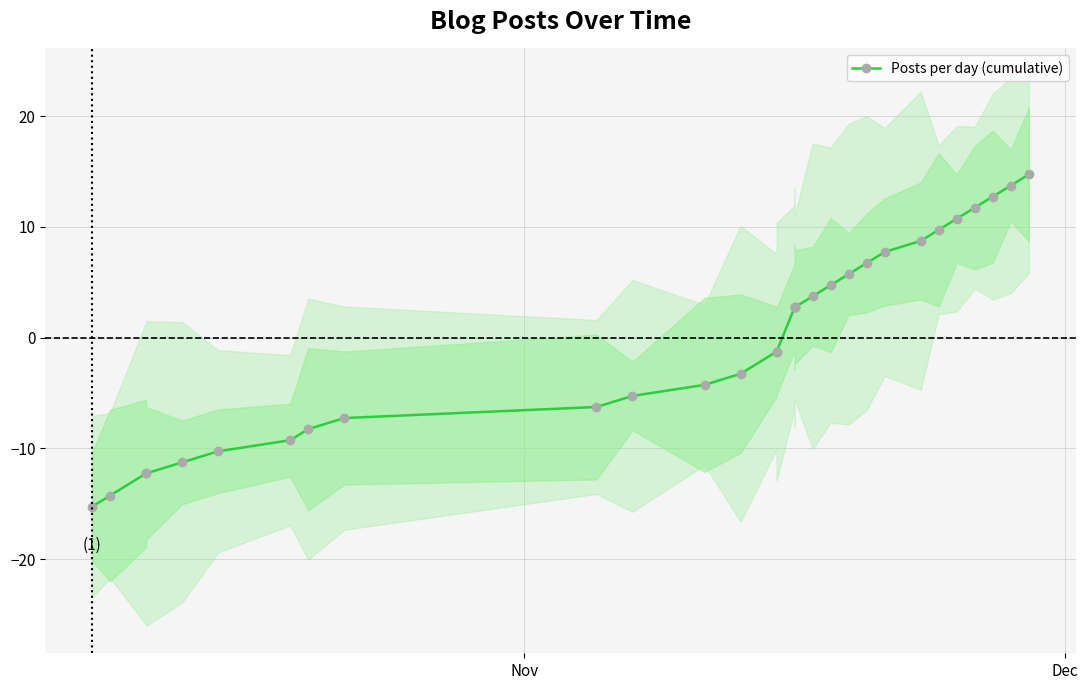

Which label corresponds to the smallest value in the chart?

Nov